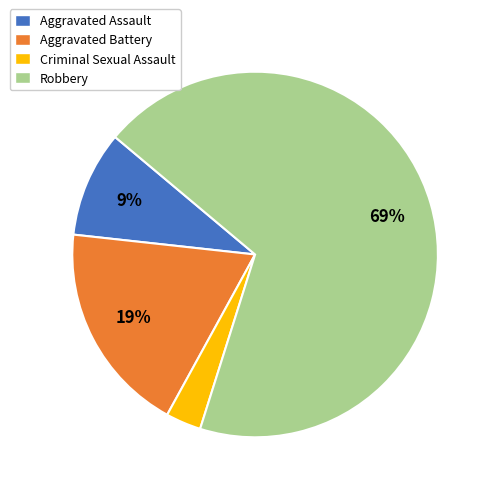

Is the sum of Robbery and Aggravated Battery greater than half?

Yes